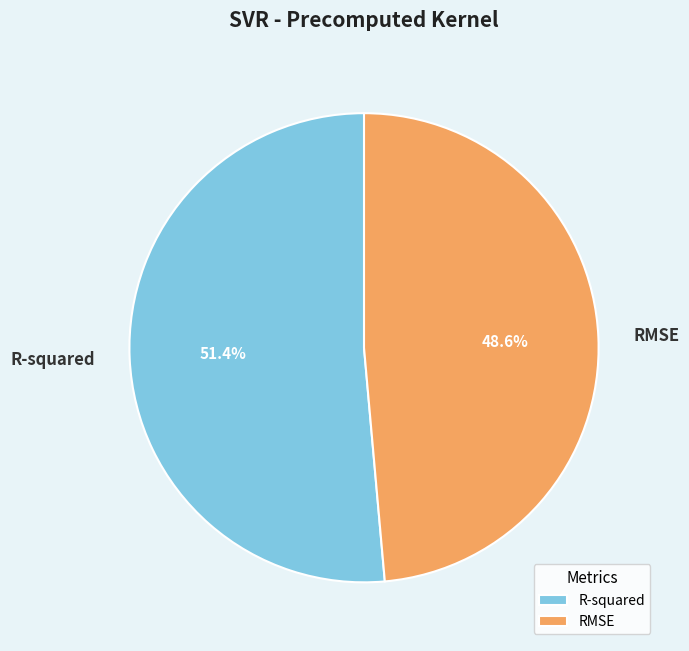

Is RMSE the majority of the pie?

No